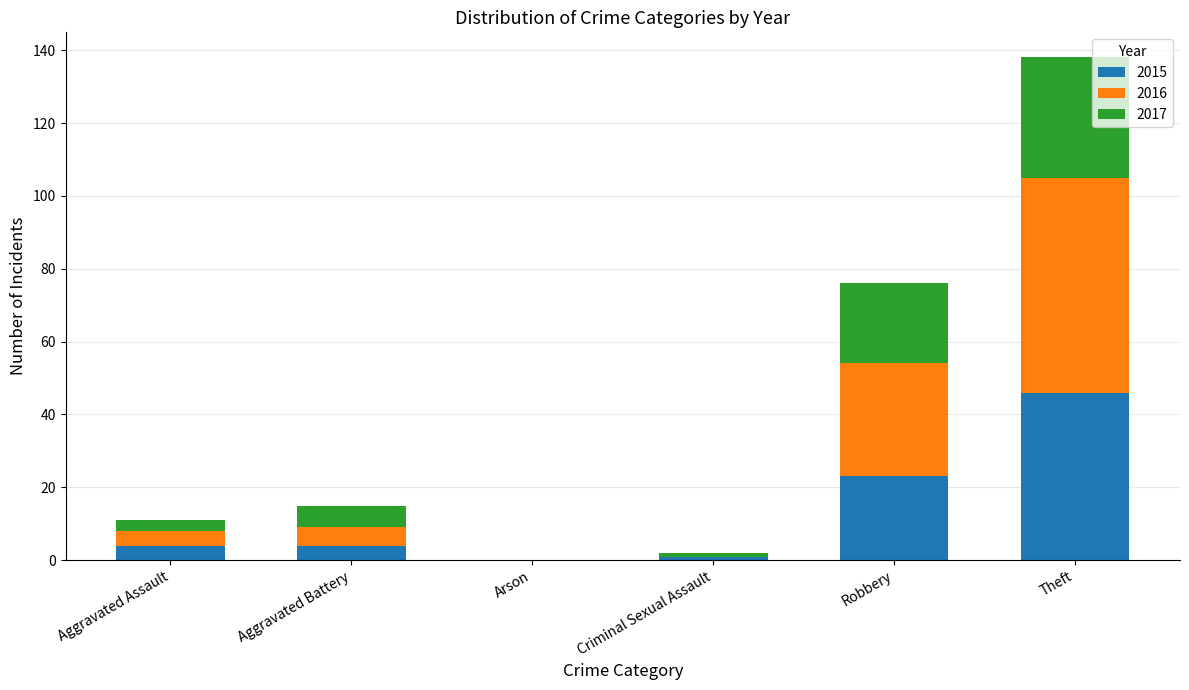

At which category is the sum across all series the highest?

Theft